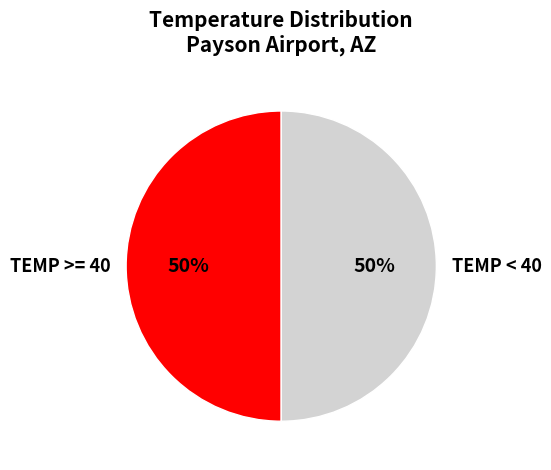

How many segments does this pie chart have?

2